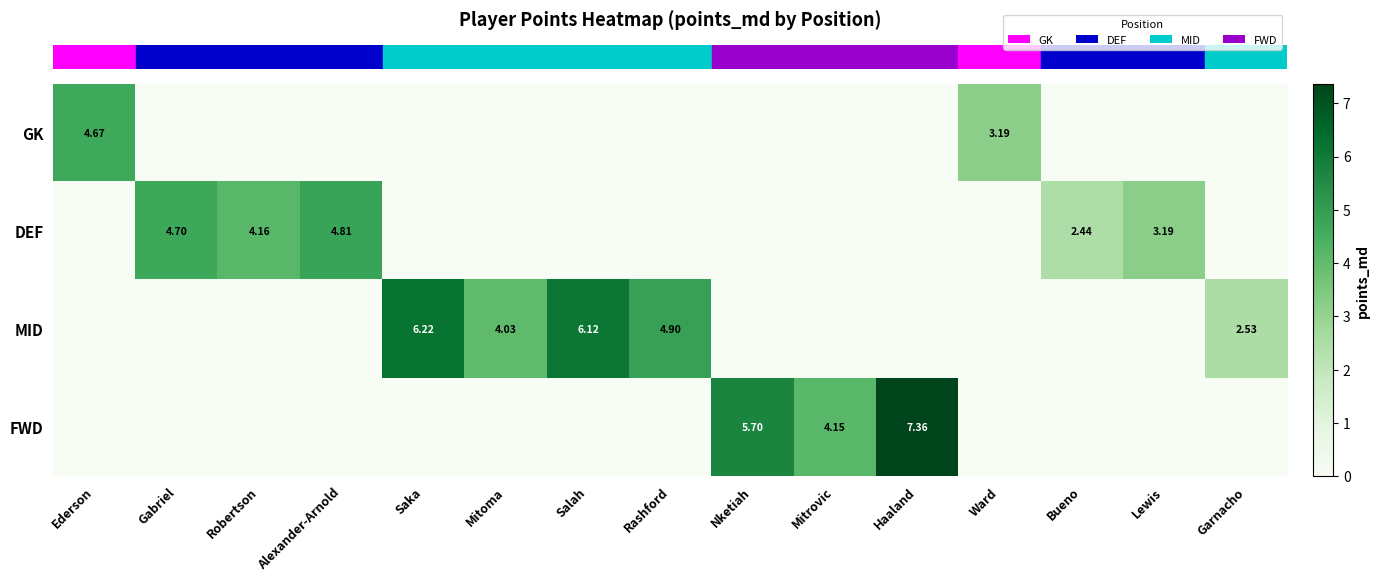

At which category does the chart reach its minimum across all series?

Gabriel